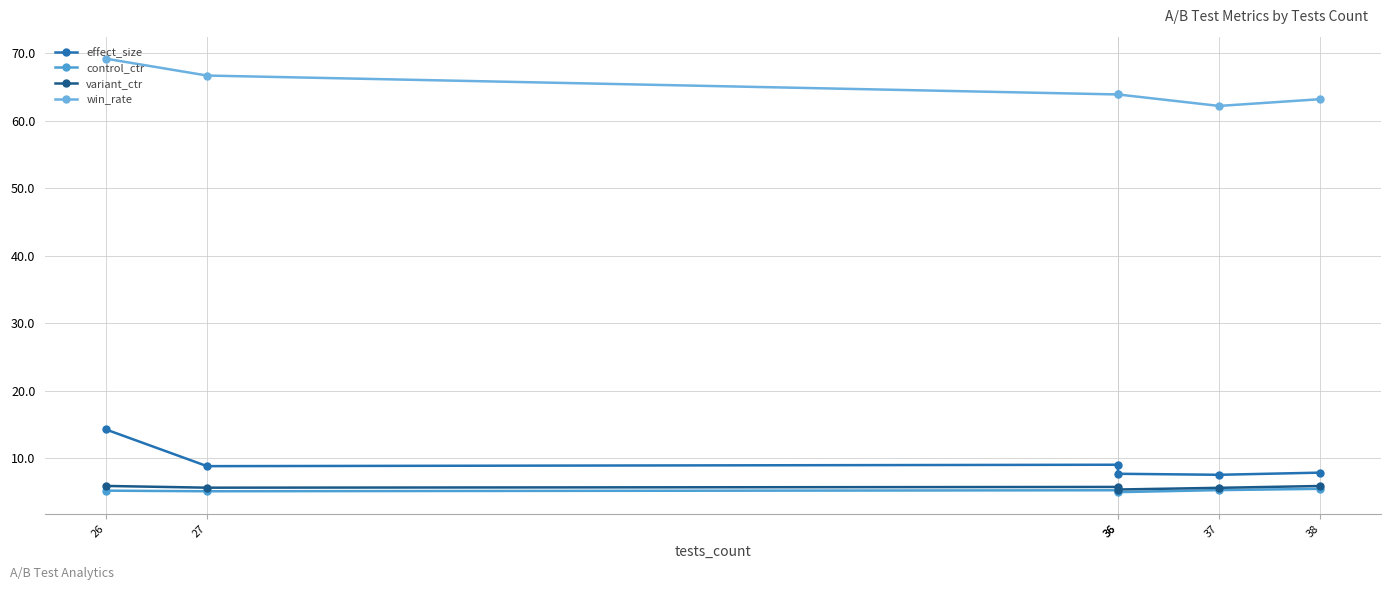

True or false: effect_size and win_rate intersect in this chart.

False